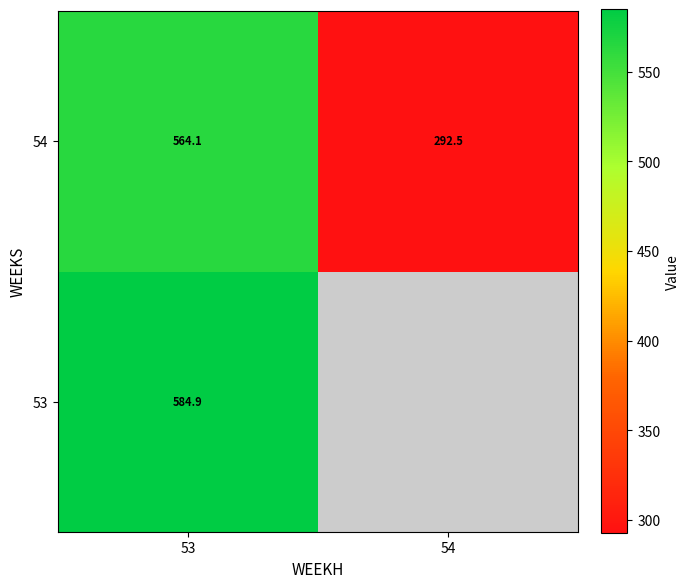

At how many categories does at least one series exceed 407?

1